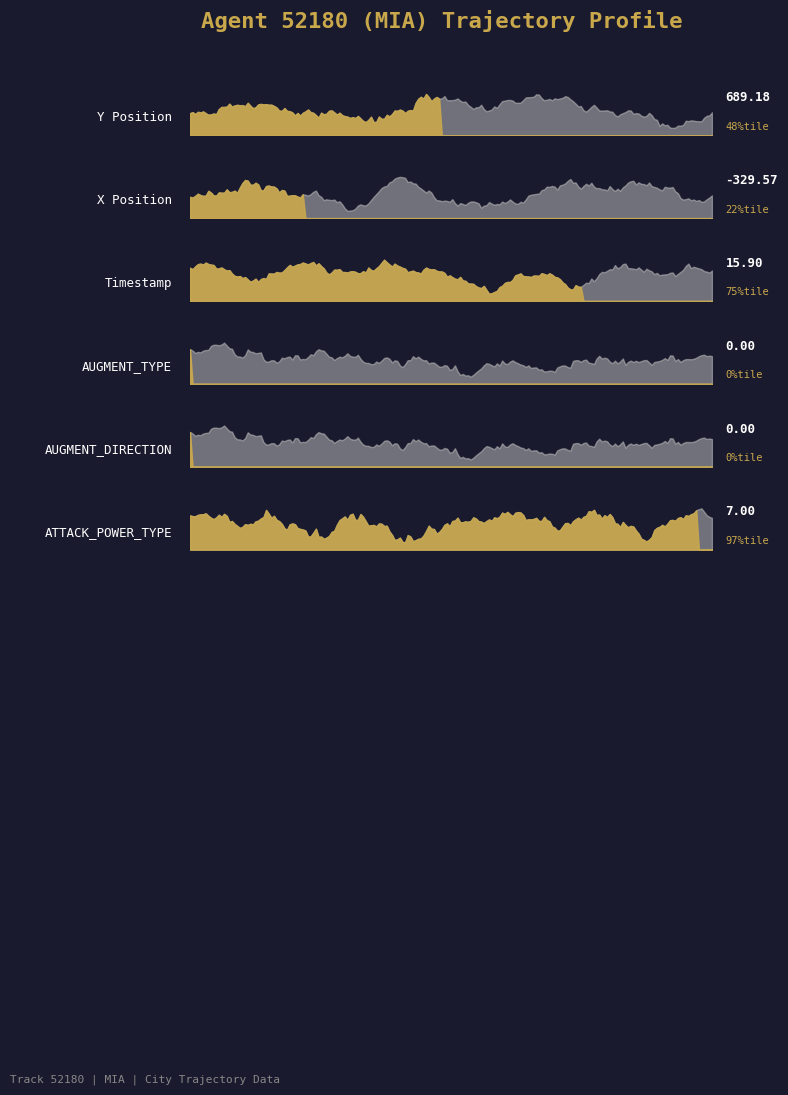

How many values in the X series exceed -322?

19